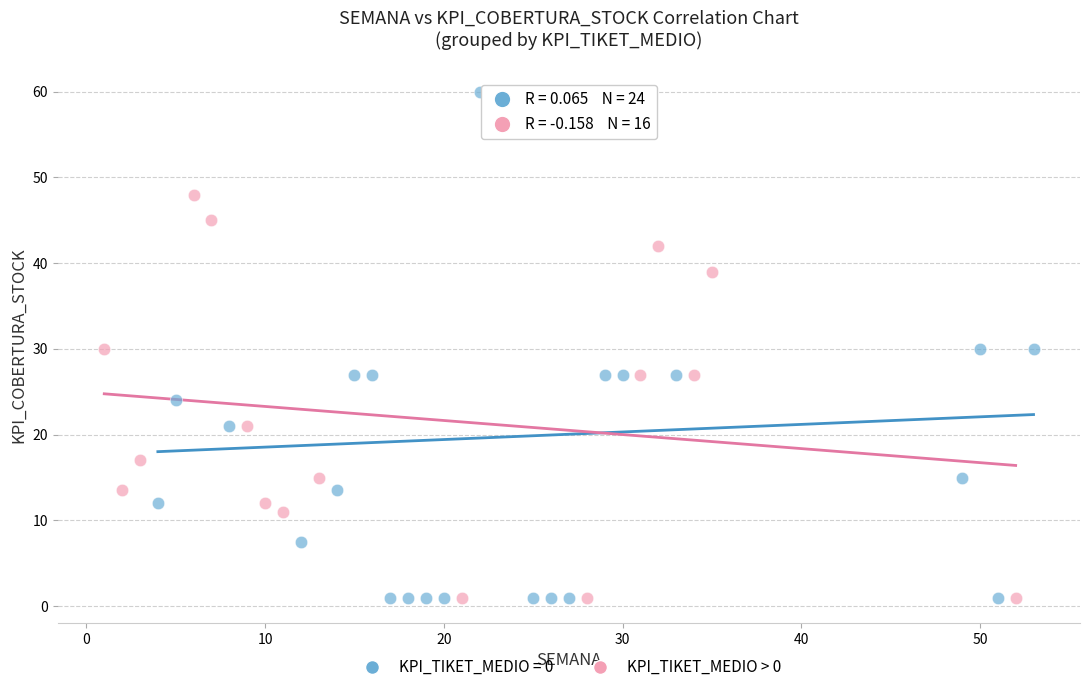

Which series reaches the maximum Y coordinate?

KPI_TIKET_MEDIO = 0